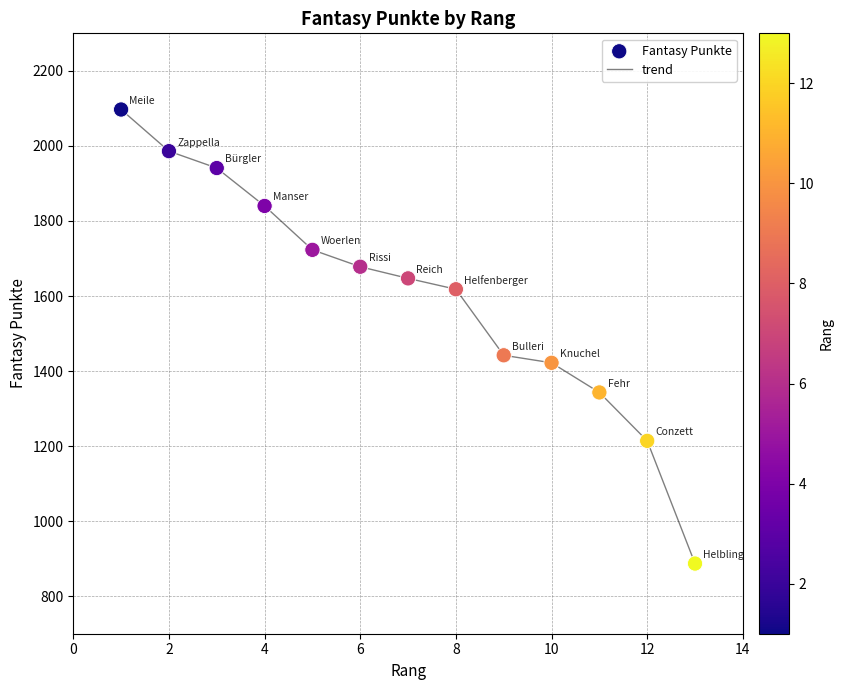

What is the minimum value shown in the chart?

887